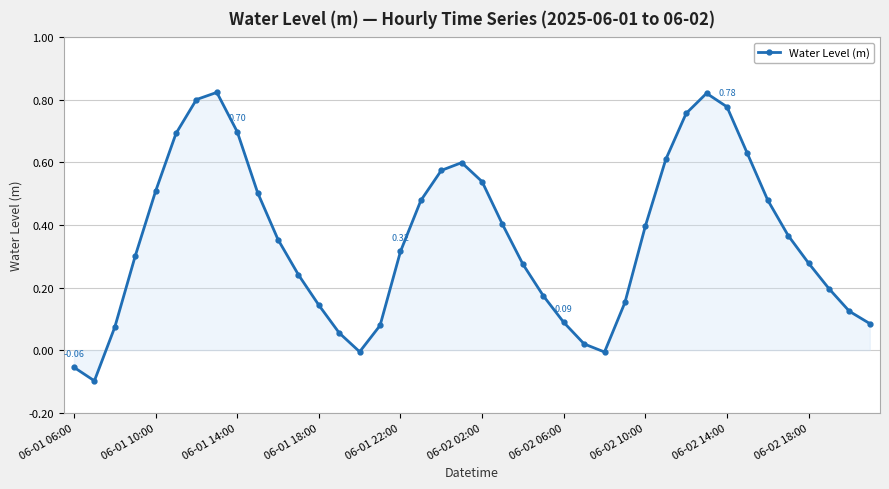

How many points are lower than both their immediate neighbors (excluding endpoints)?

3